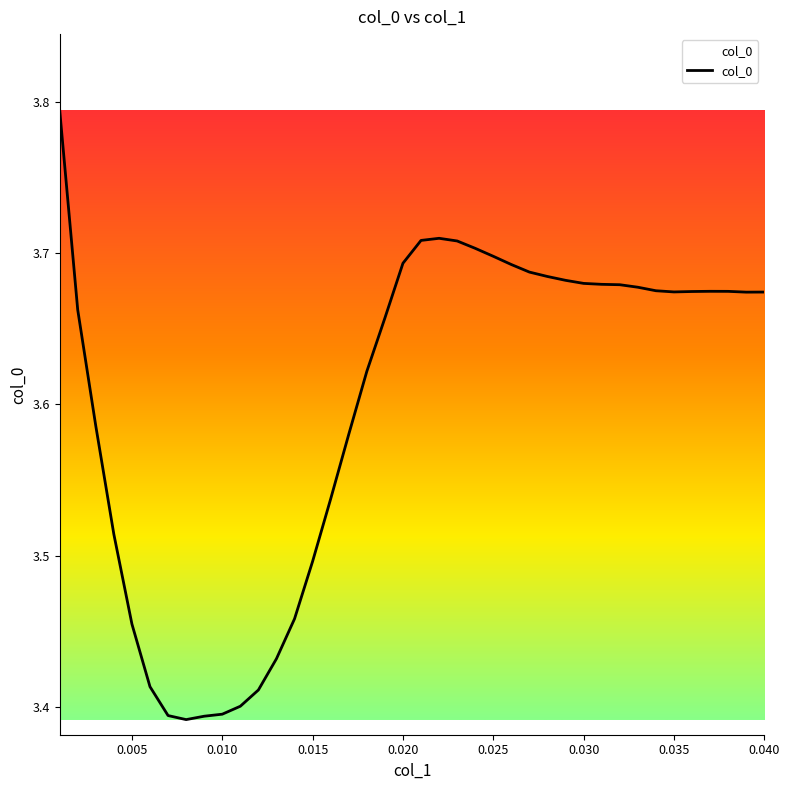

What is the difference between the maximum and minimum values?

0.4